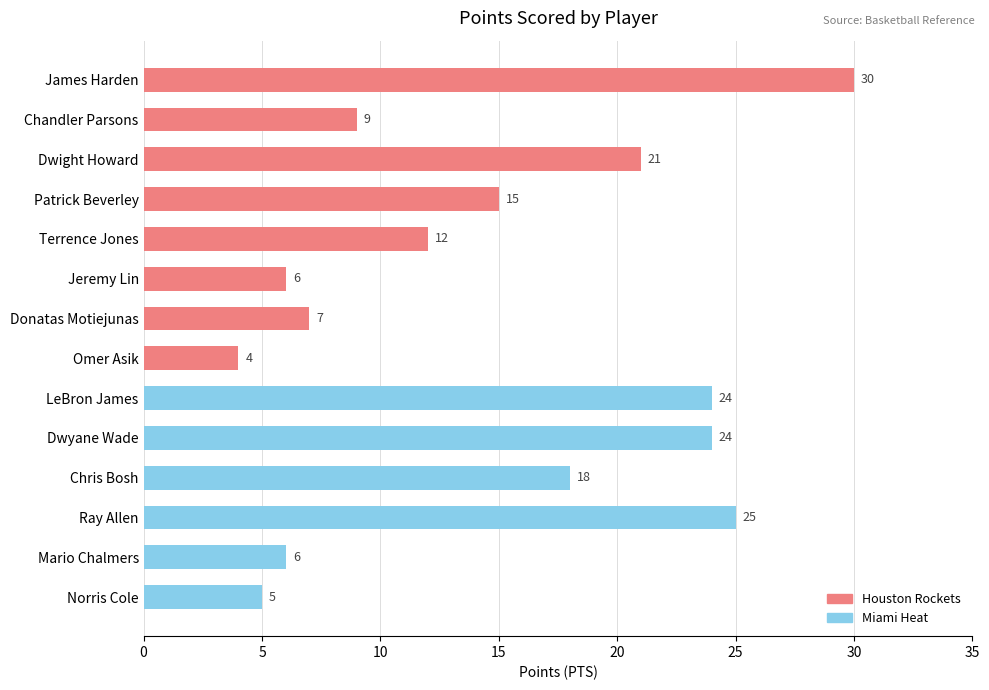

Reading top to bottom, list all the values displayed in this chart.

James Harden=30	Chandler Parsons=9	Dwight Howard=21	Patrick Beverley=15	Terrence Jones=12	Jeremy Lin=6	Donatas Motiejunas=7	Omer Asik=4	LeBron James=24	Dwyane Wade=24	Chris Bosh=18	Ray Allen=25	Mario Chalmers=6	Norris Cole=5